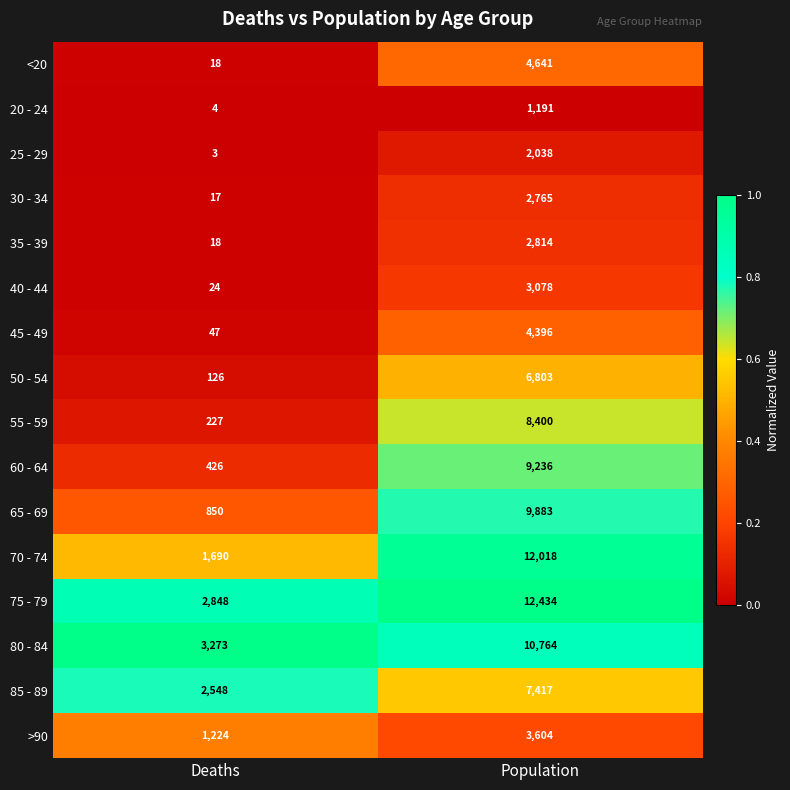

Which series changed the most between Deaths and Population?

70 - 74